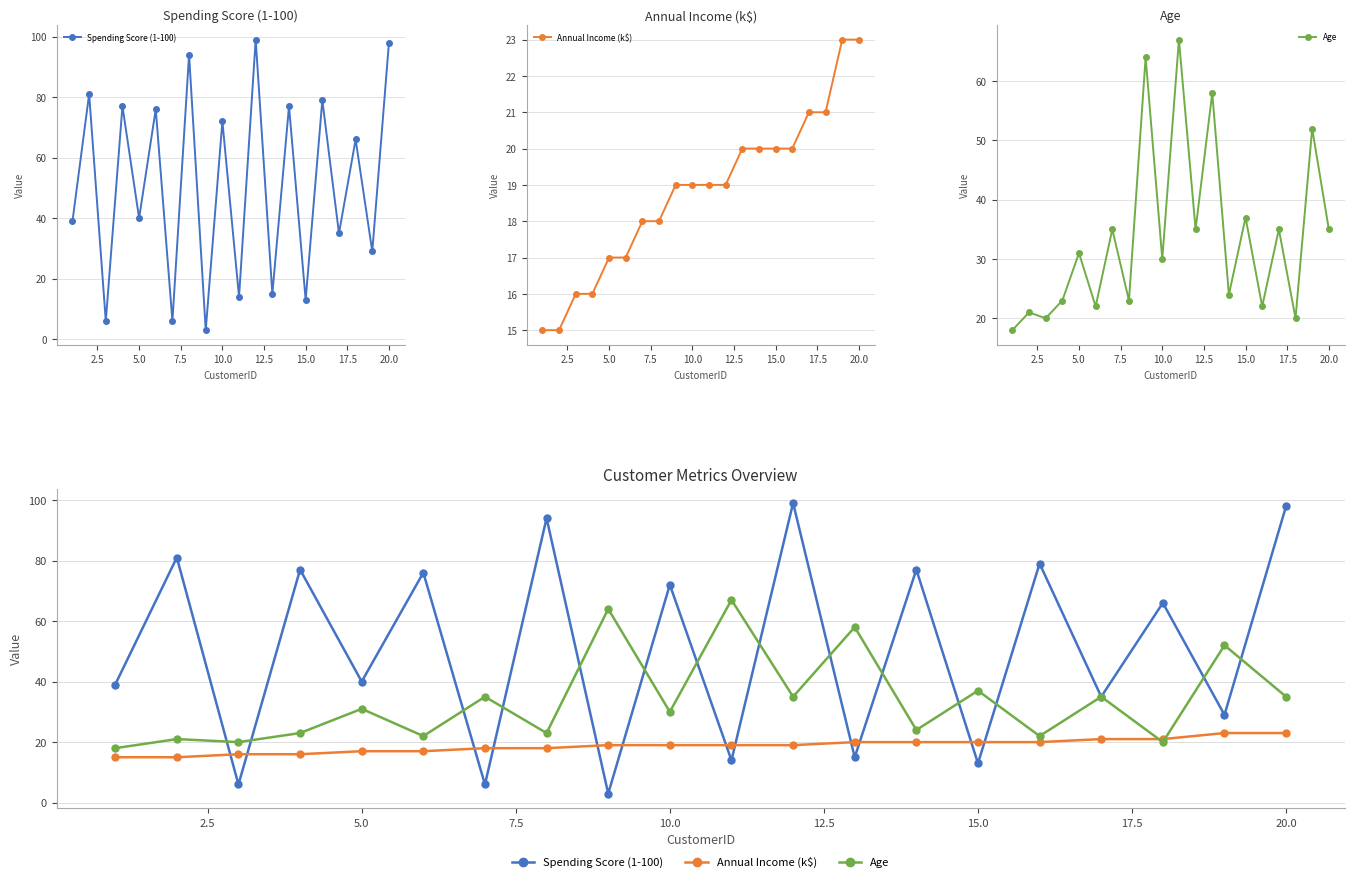

Which series has the widest spread of values?

Spending Score (1-100)